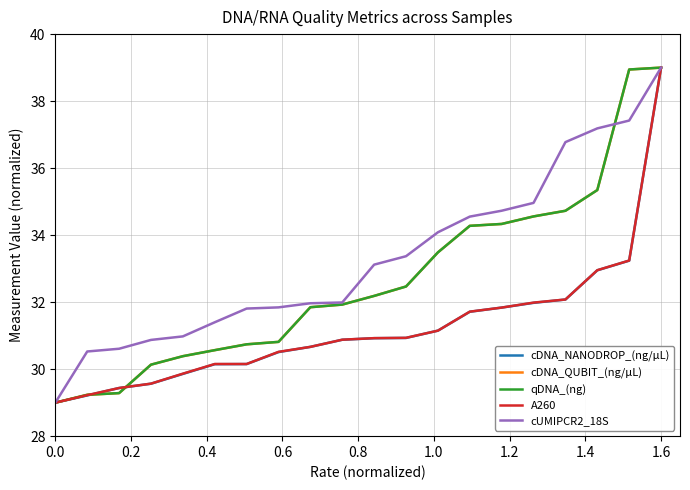

After their last crossing, which series has the higher values: cUMIPCR2_18S or qDNA_(ng)?

qDNA_(ng)